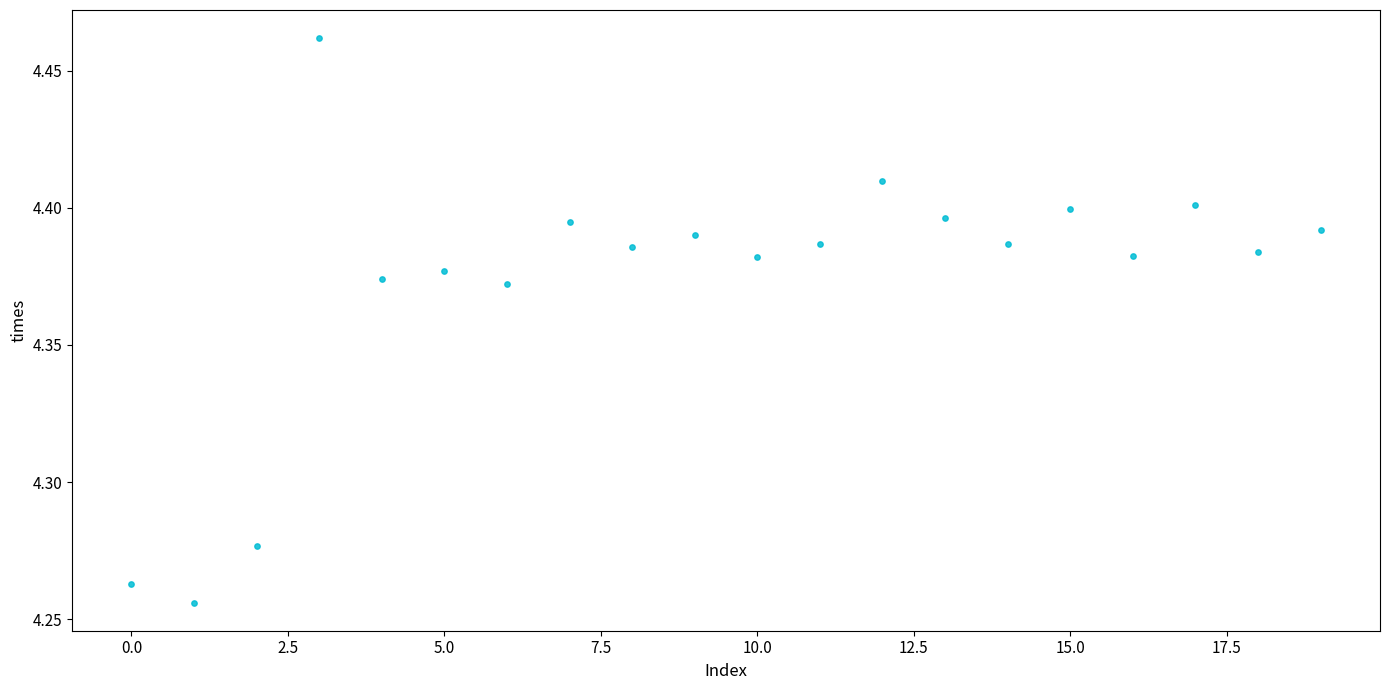

How many points are shown in the scatter plot?

20